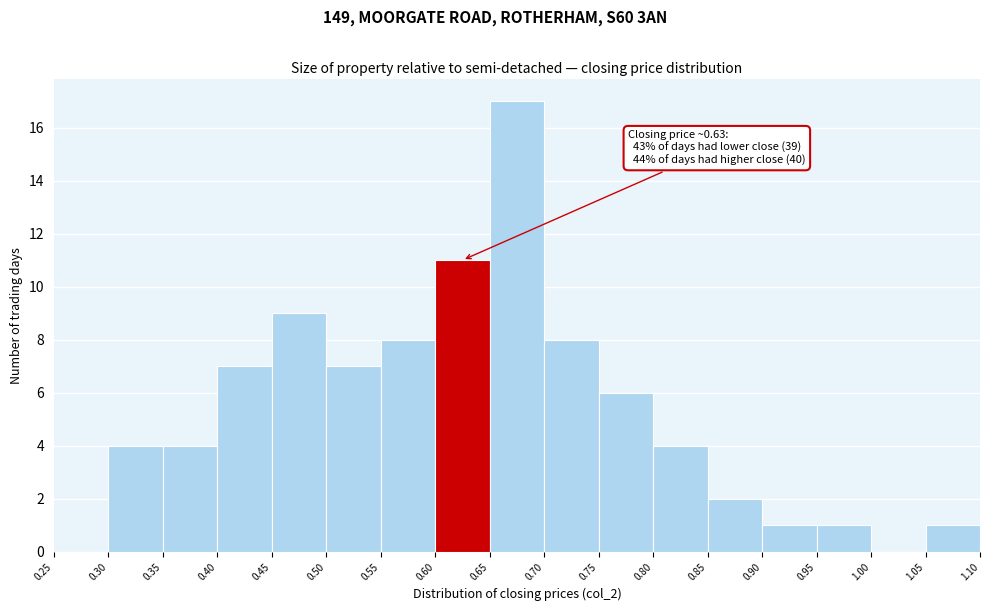

Which range on the x-axis has the tallest bar?

0.65 to 0.70